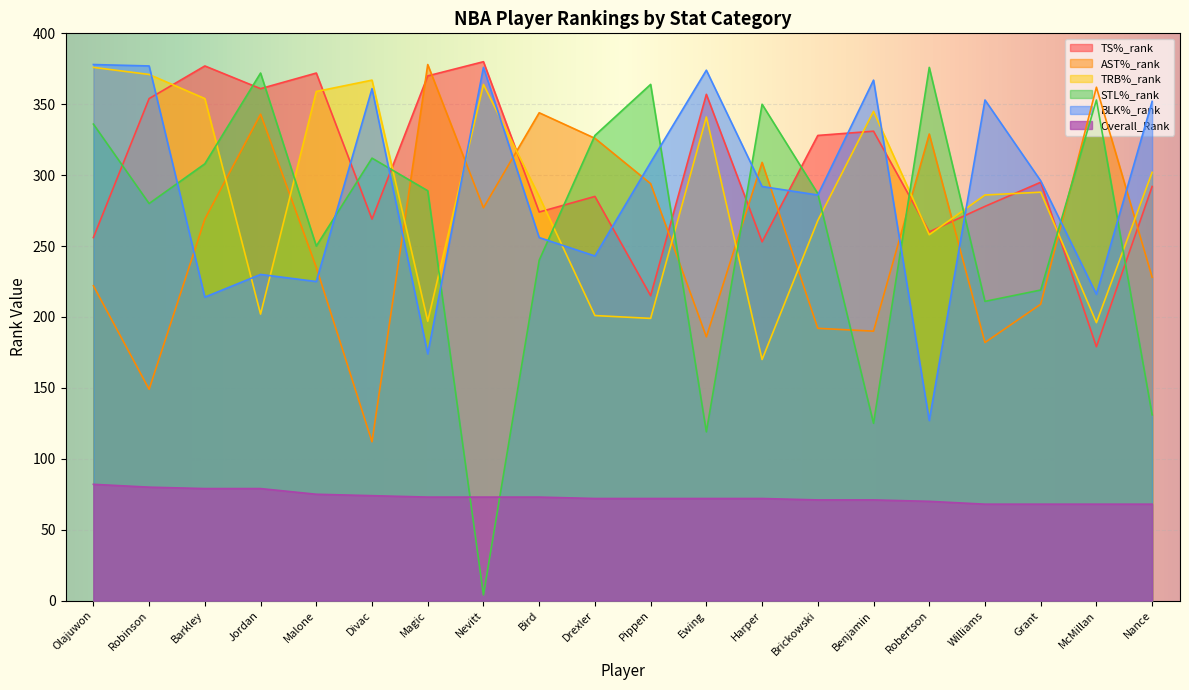

At which category does TRB%_rank reach its first local peak?

Divac